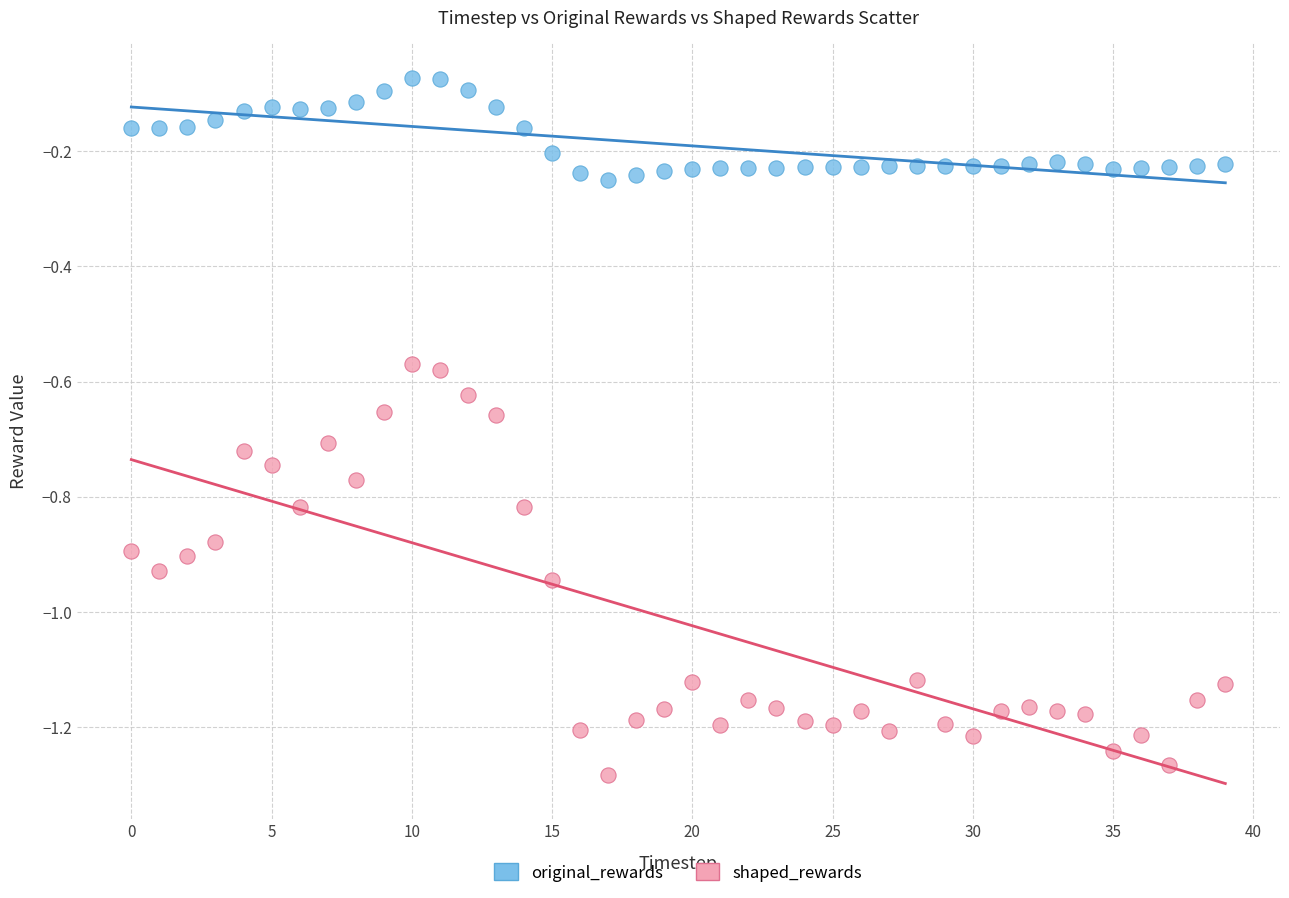

Which series reaches the minimum Y coordinate?

shaped_rewards